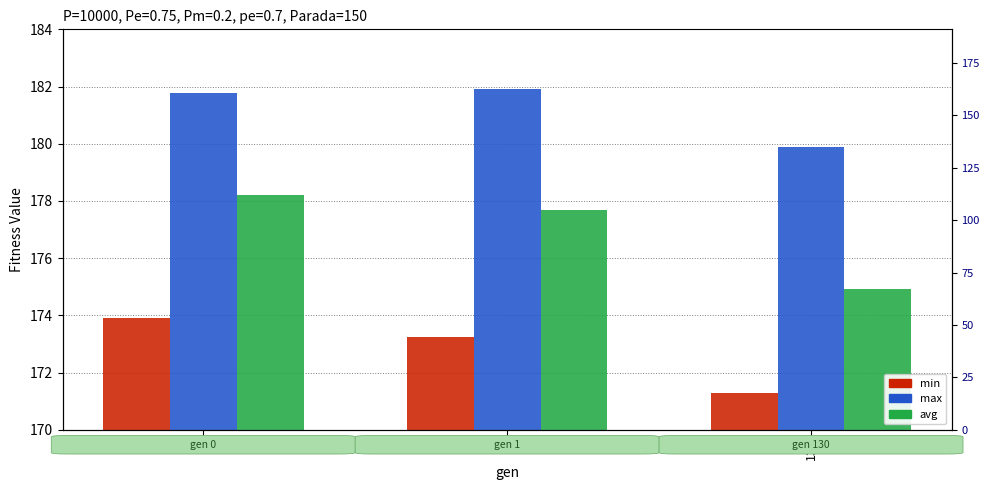

What is the difference between the max values at 1 and 130?

2.0